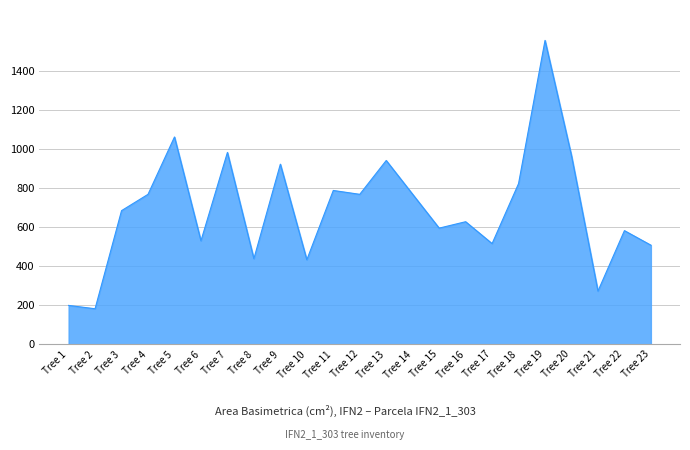

What is the change in value from Tree 3 to Tree 7?

+298.4